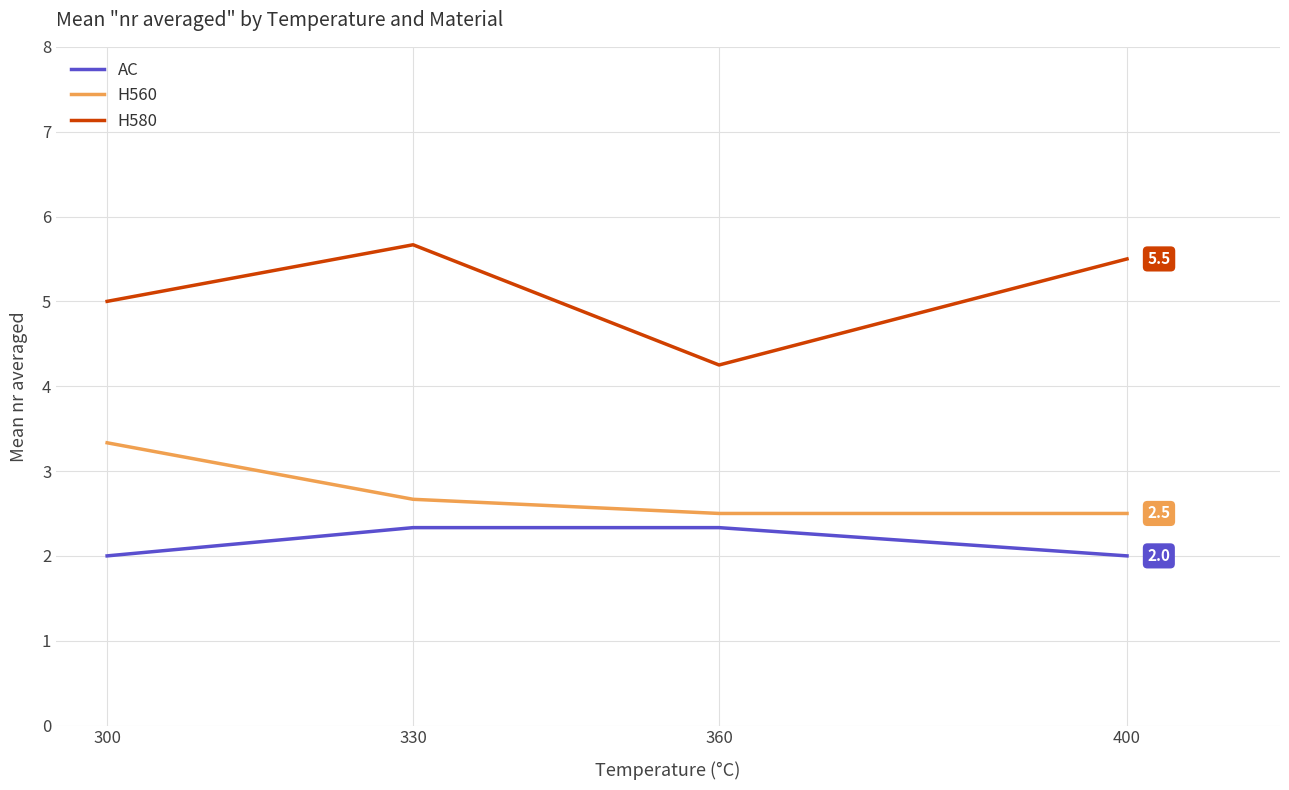

What is the difference between the H580 values at 400 and 330?

0.2